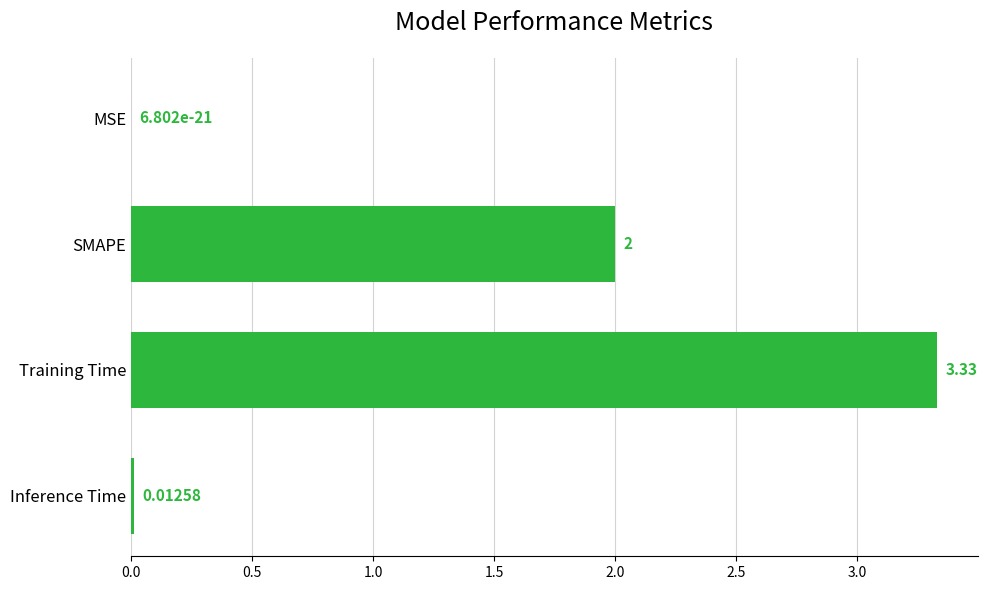

At which category does the chart reach its peak across all series?

Training Time